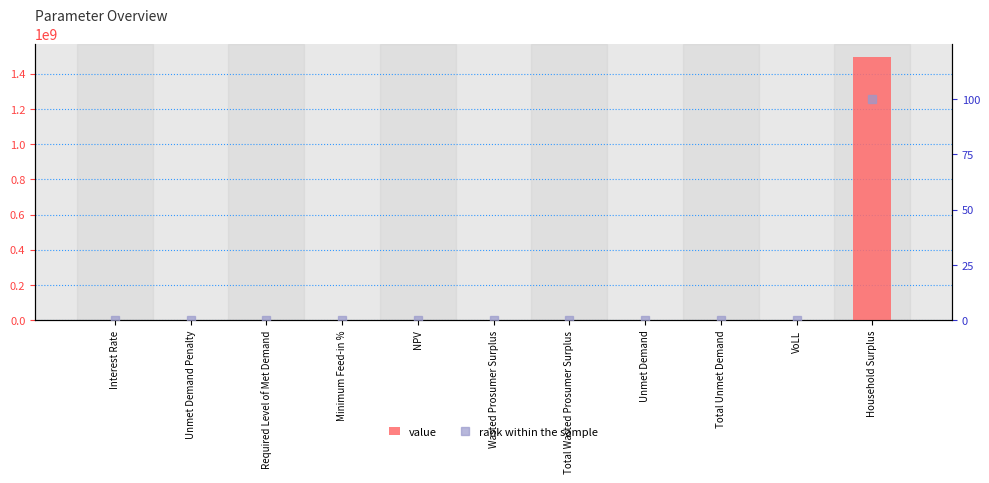

What value does the rank within the sample series have at NPV?

0.2